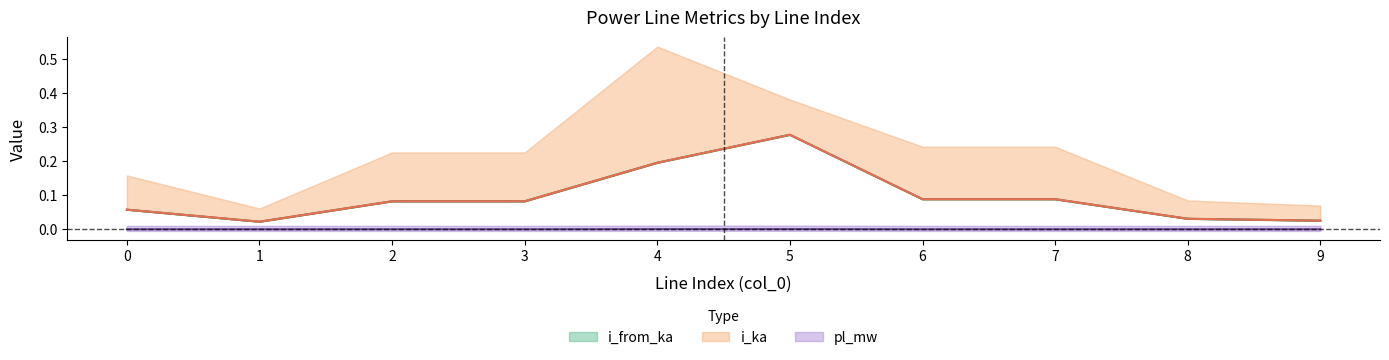

At which label is i_from_ka closest to 0?

1